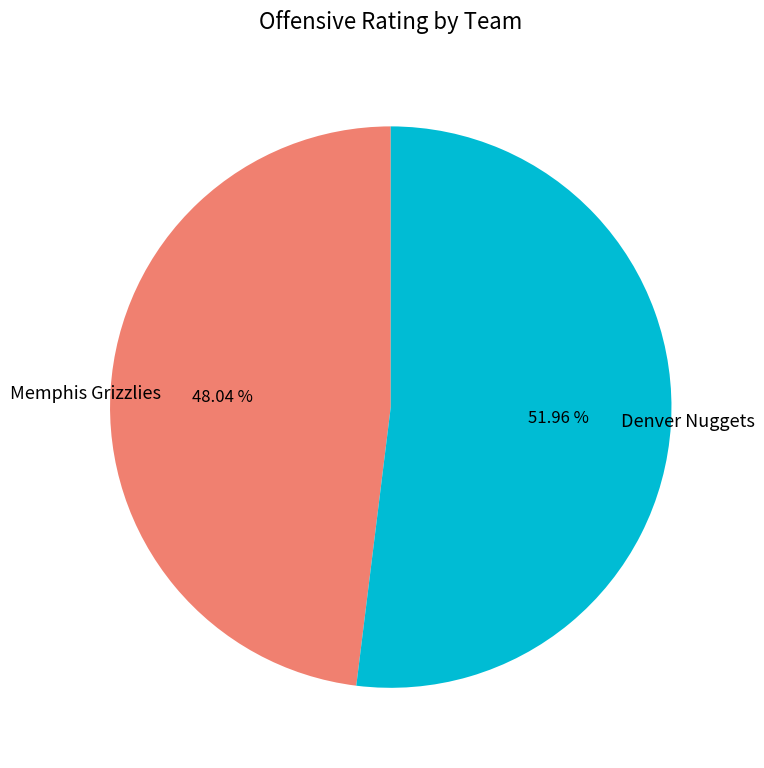

To the nearest percent, what is the average slice percentage?

50%